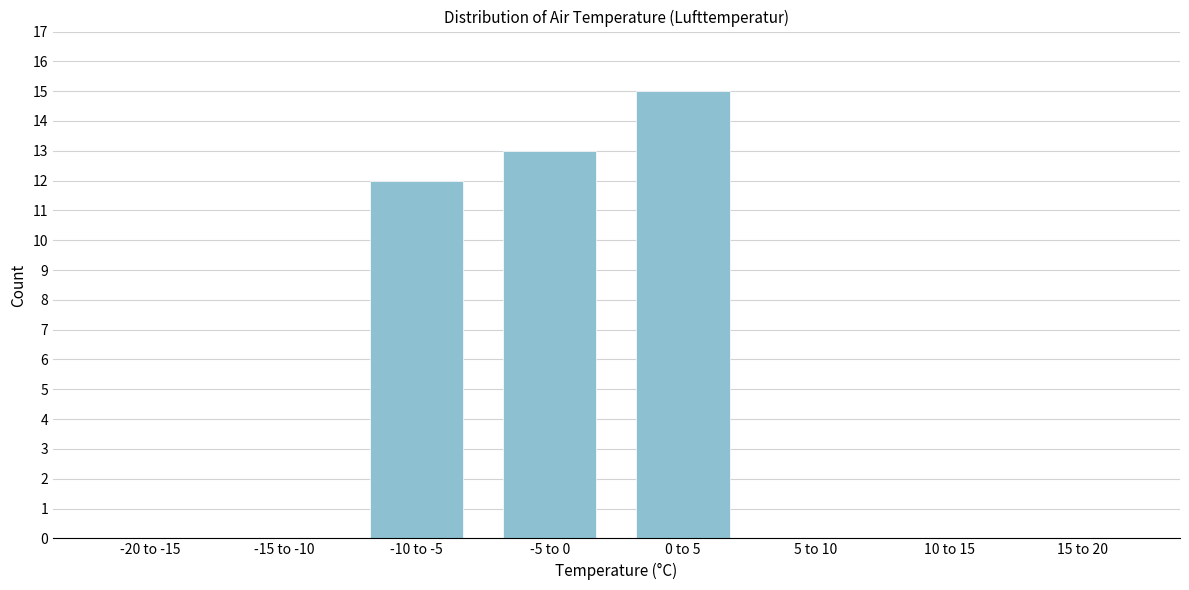

Reading right to left, list all the values displayed in this chart.

15 to 20=0	10 to 15=0	5 to 10=0	0 to 5=15	-5 to 0=13	-10 to -5=12	-15 to -10=0	-20 to -15=0